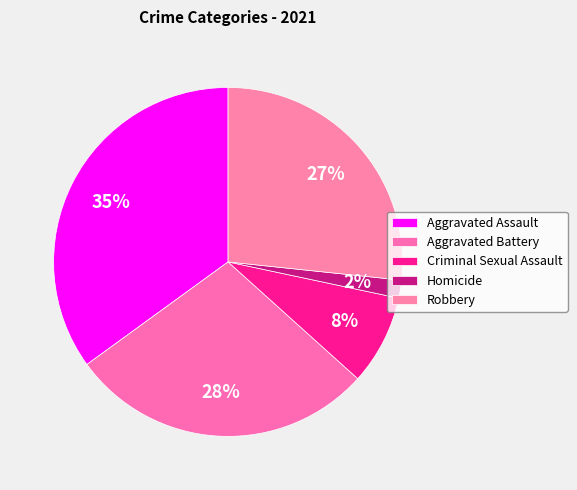

Rank the categories by value from lowest to highest.

Homicide, Criminal Sexual Assault, Robbery, Aggravated Battery, Aggravated Assault